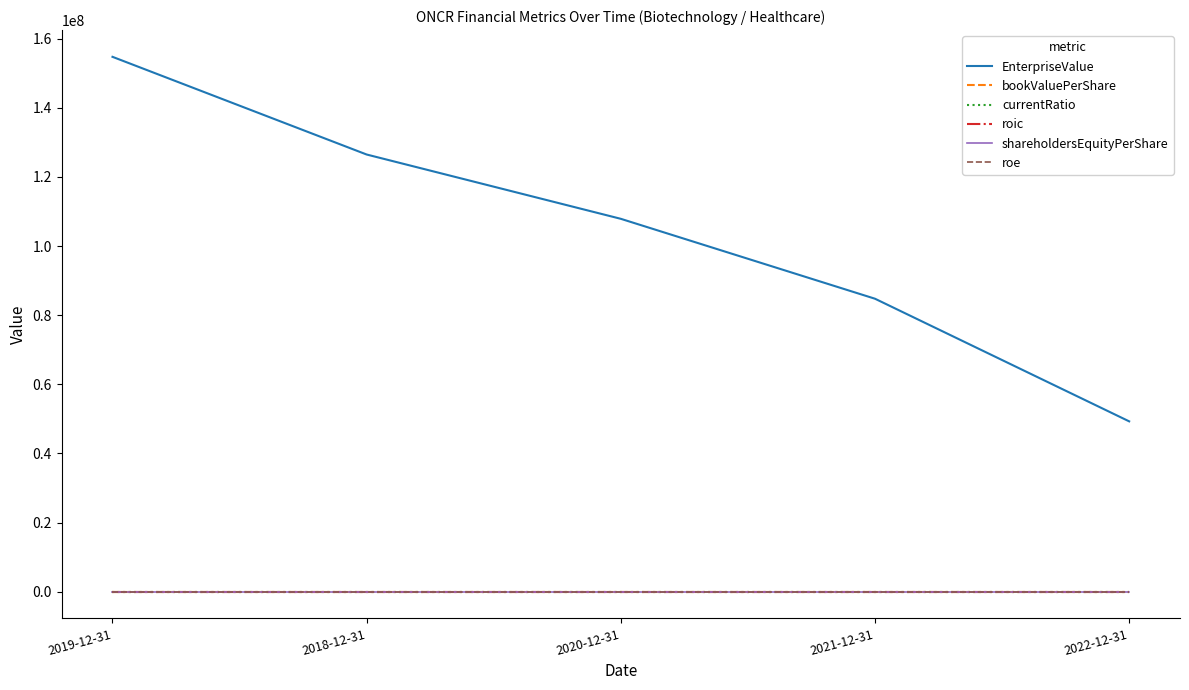

Which series has the largest total across all categories?

EnterpriseValue